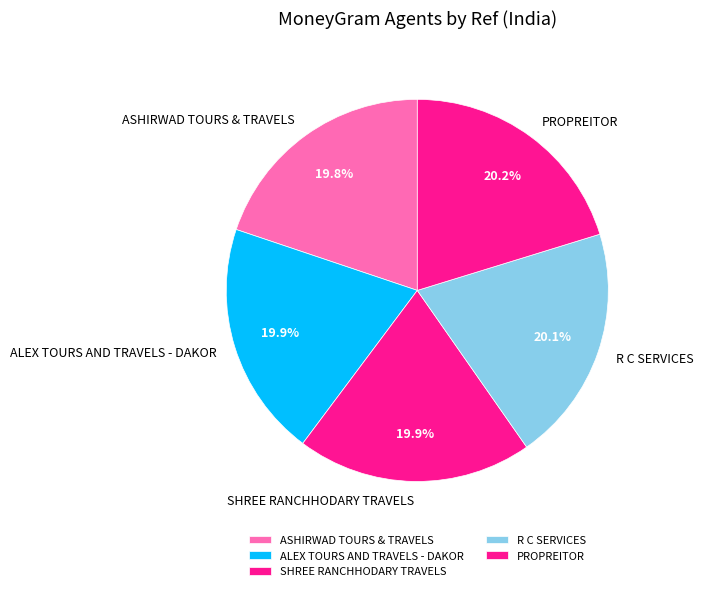

Is it true that SHREE RANCHHODARY TRAVELS is 20% of the pie?

True